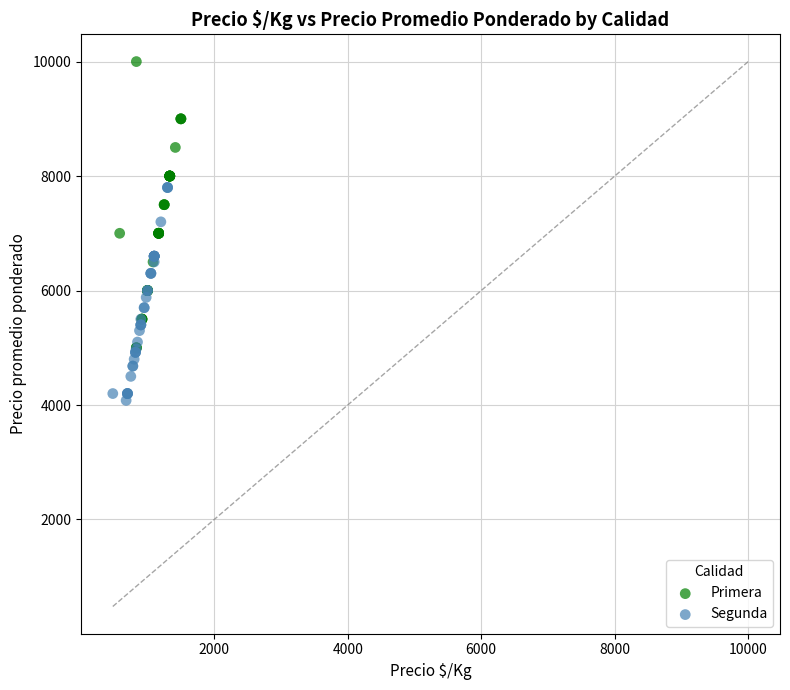

Which series contains the highest Y value?

Primera